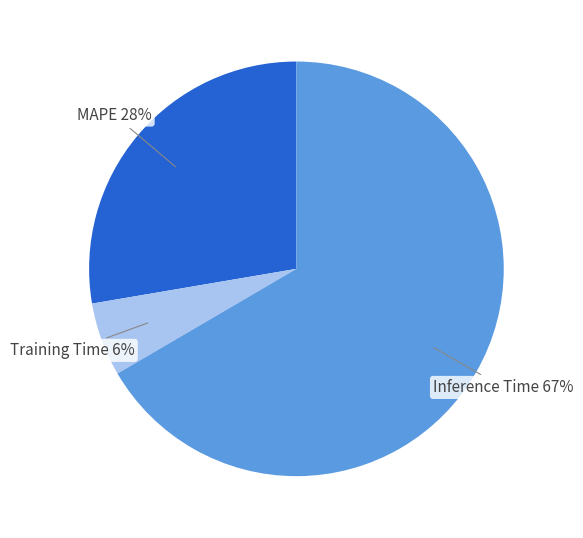

Does Inference Time represent more than half of the total?

Yes